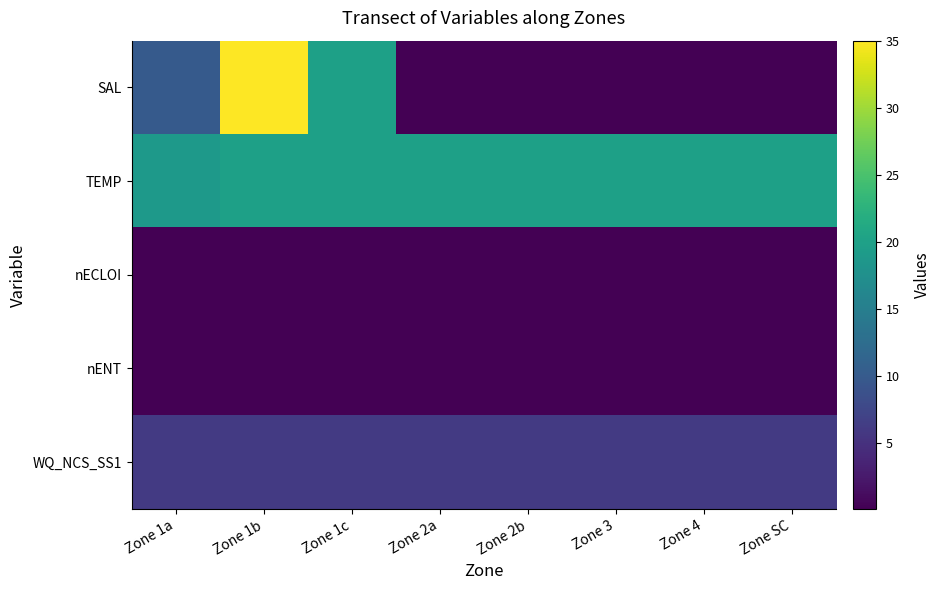

Reading left to right, extract all data points from this chart.

SAL: Zone 1a=10.0	Zone 1b=35.0	Zone 1c=20.0	Zone 2a=0.1	Zone 2b=0.1	Zone 3=0.1	Zone 4=0.1	Zone SC=0.1
TEMP: Zone 1a=19.0	Zone 1b=20.0	Zone 1c=20.0	Zone 2a=20.0	Zone 2b=20.0	Zone 3=20.0	Zone 4=20.0	Zone SC=20.0
nECLOI: Zone 1a=0.0	Zone 1b=0.0	Zone 1c=0.0	Zone 2a=0.0	Zone 2b=0.0	Zone 3=0.0	Zone 4=0.0	Zone SC=0.0
nENT: Zone 1a=0.0	Zone 1b=0.0	Zone 1c=0.0	Zone 2a=0.0	Zone 2b=0.0	Zone 3=0.0	Zone 4=0.0	Zone SC=0.0
WQ_NCS_SS1: Zone 1a=6.0	Zone 1b=6.0	Zone 1c=6.0	Zone 2a=6.0	Zone 2b=6.0	Zone 3=6.0	Zone 4=6.0	Zone SC=6.0